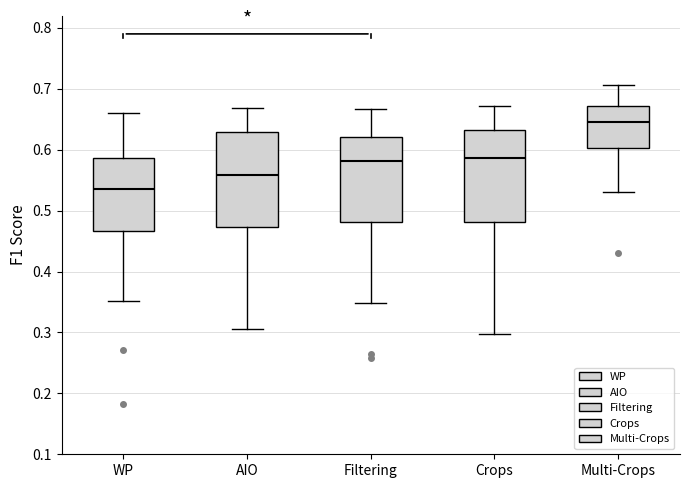

Reading left to right, read every box against the y-axis: the position of its median line, the range the box covers, and the ends of its whiskers. The values are not printed on the chart, so give them approximately, as read against the axis.

WP: median 0.54, box 0.47 to 0.59, whiskers 0.35 to 0.66
AIO: median 0.56, box 0.47 to 0.63, whiskers 0.31 to 0.67
Filtering: median 0.58, box 0.48 to 0.62, whiskers 0.35 to 0.67
Crops: median 0.59, box 0.48 to 0.63, whiskers 0.30 to 0.67
Multi-Crops: median 0.65, box 0.60 to 0.67, whiskers 0.53 to 0.71